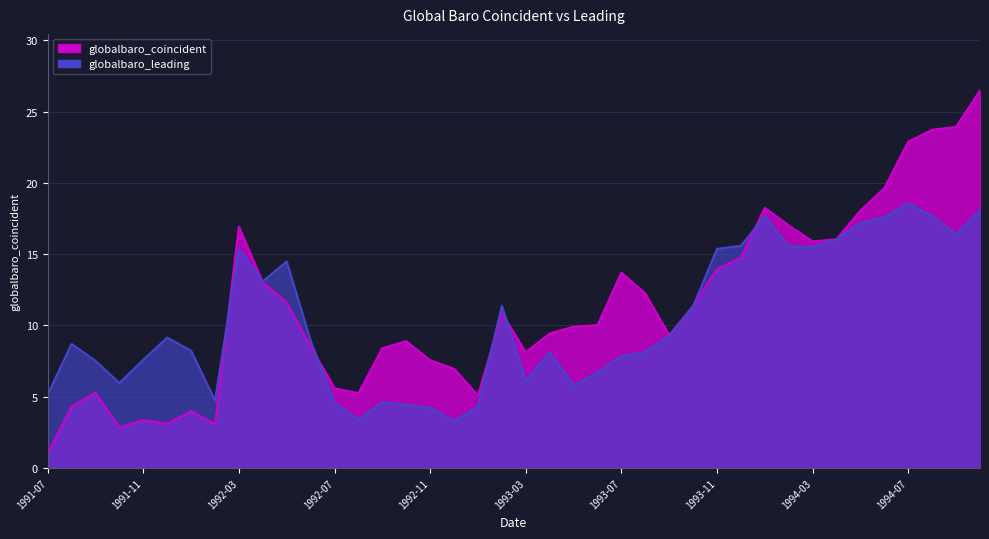

What position from the right is 1994-10?

1